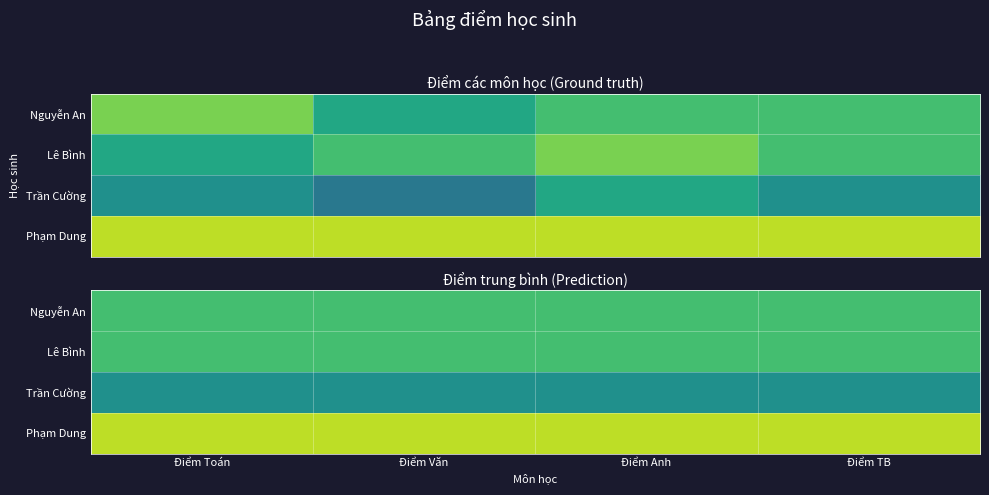

Rank the series by their maximum value, from highest to lowest.

Phạm Dung, Nguyễn An, Lê Bình, Trần Cường